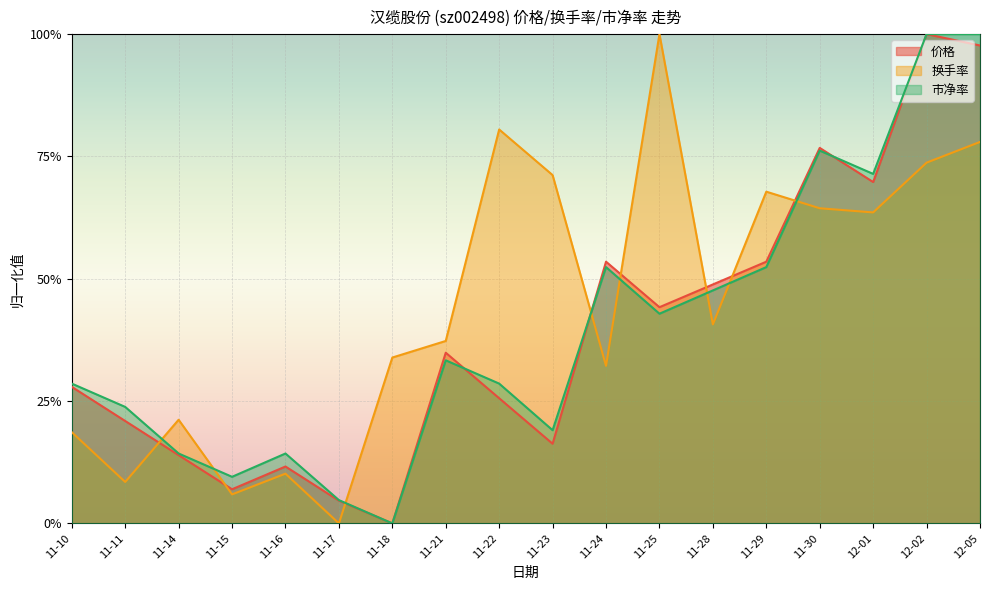

Reading left to right, extract all data points from this chart.

价格: 0.3	0.2	0.1	0.1	0.1	0.0	0.0	0.3	0.3	0.2	0.5	0.4	0.5	0.5	0.8	0.7	1.0	1.0
换手率: 0.2	0.1	0.2	0.1	0.1	0.0	0.3	0.4	0.8	0.7	0.3	1.0	0.4	0.7	0.6	0.6	0.7	0.8
市净率: 0.3	0.2	0.1	0.1	0.1	0.0	0.0	0.3	0.3	0.2	0.5	0.4	0.5	0.5	0.8	0.7	1.0	1.0